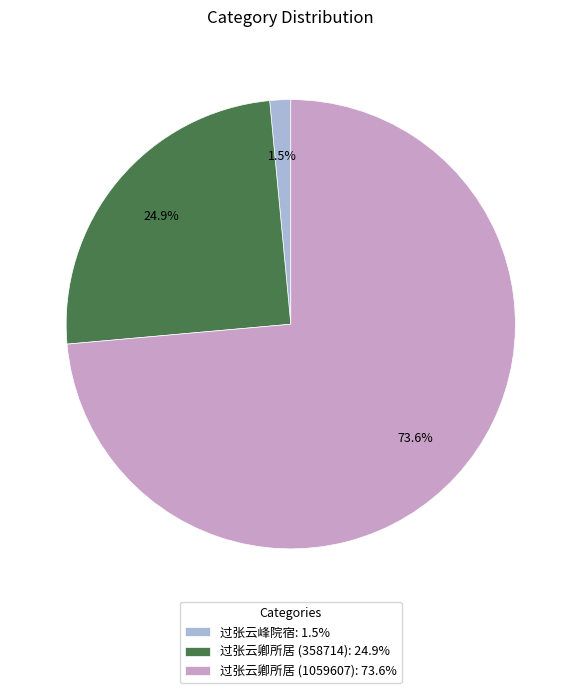

The 过张云卿所居 (358714) slice represents 15% of the pie. True or false?

False